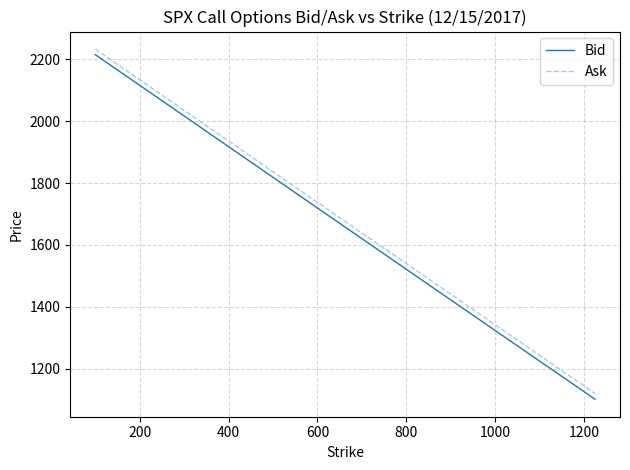

How many distinct data groups are displayed?

2